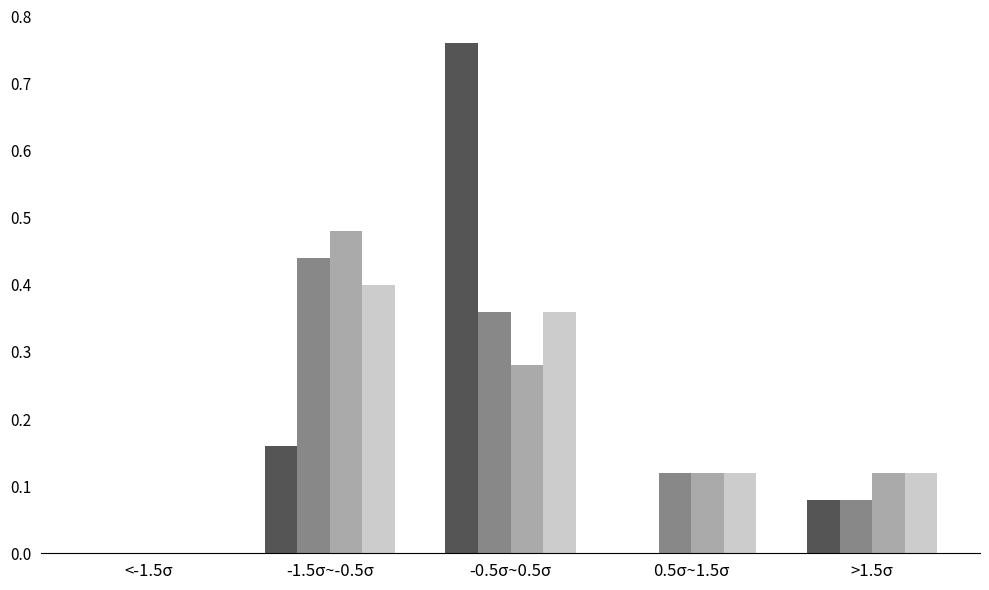

Which category has the highest value across all series?

-0.5σ~0.5σ